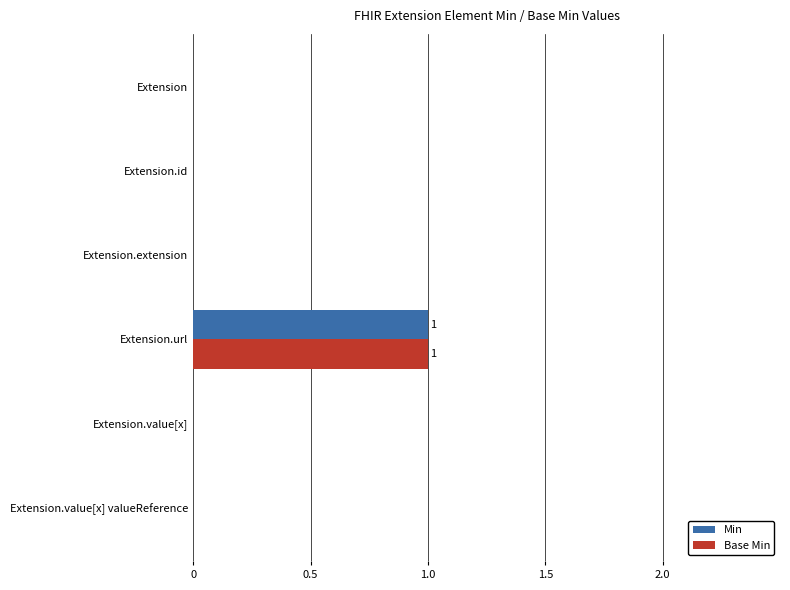

At which category does the chart reach its peak across all series?

Extension.url